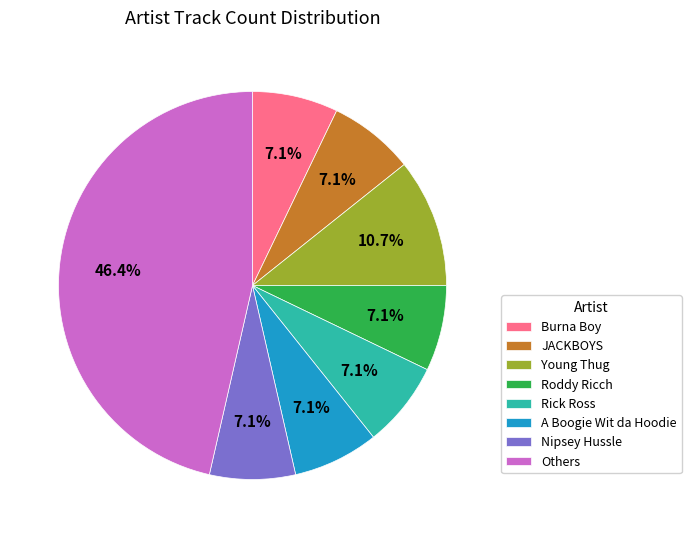

True or false: Rick Ross accounts for 13% of the total.

False